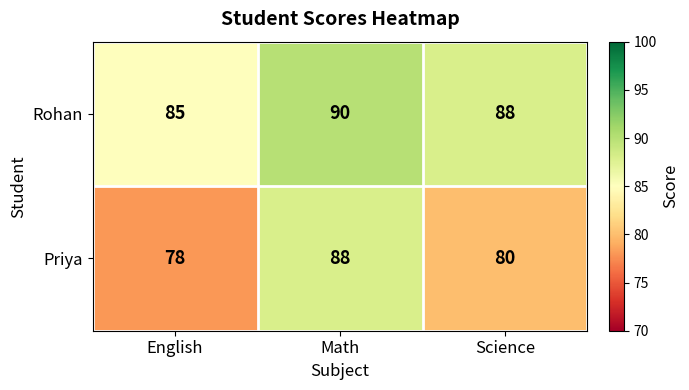

Which series has the largest range (max minus min)?

Priya